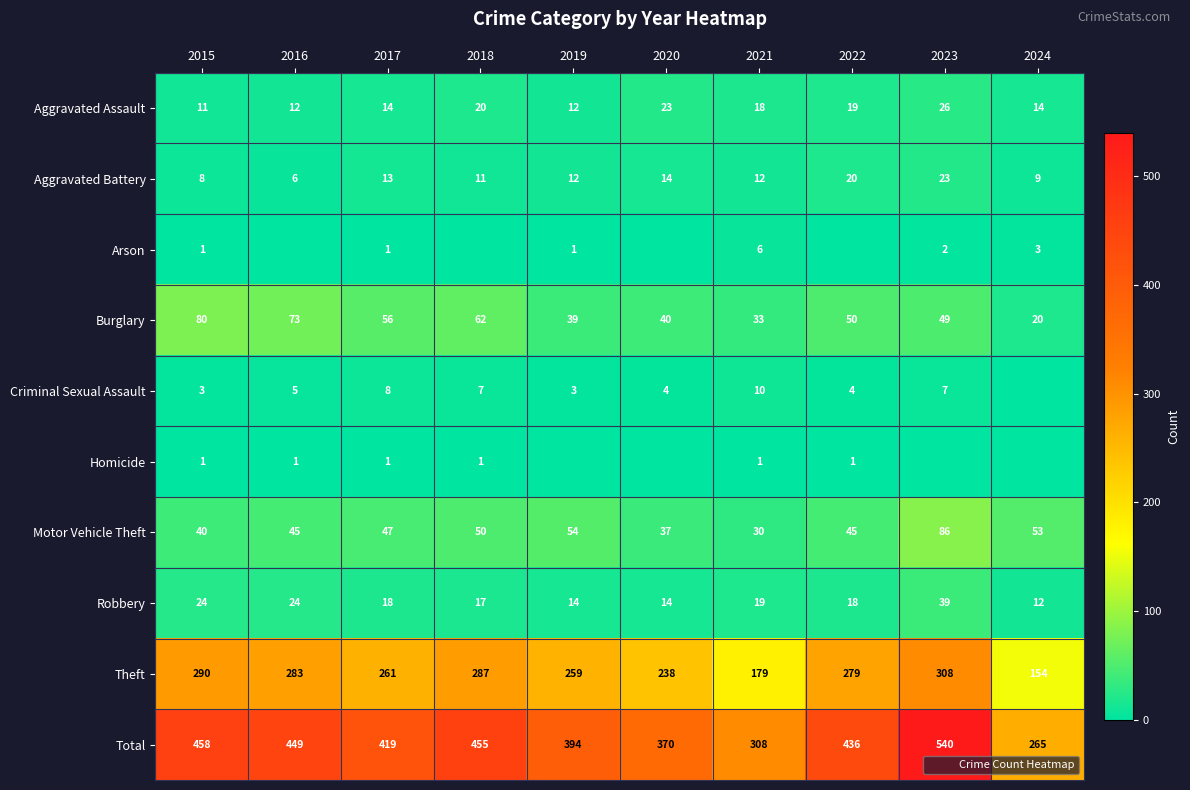

Which series has the largest total across all categories?

Total